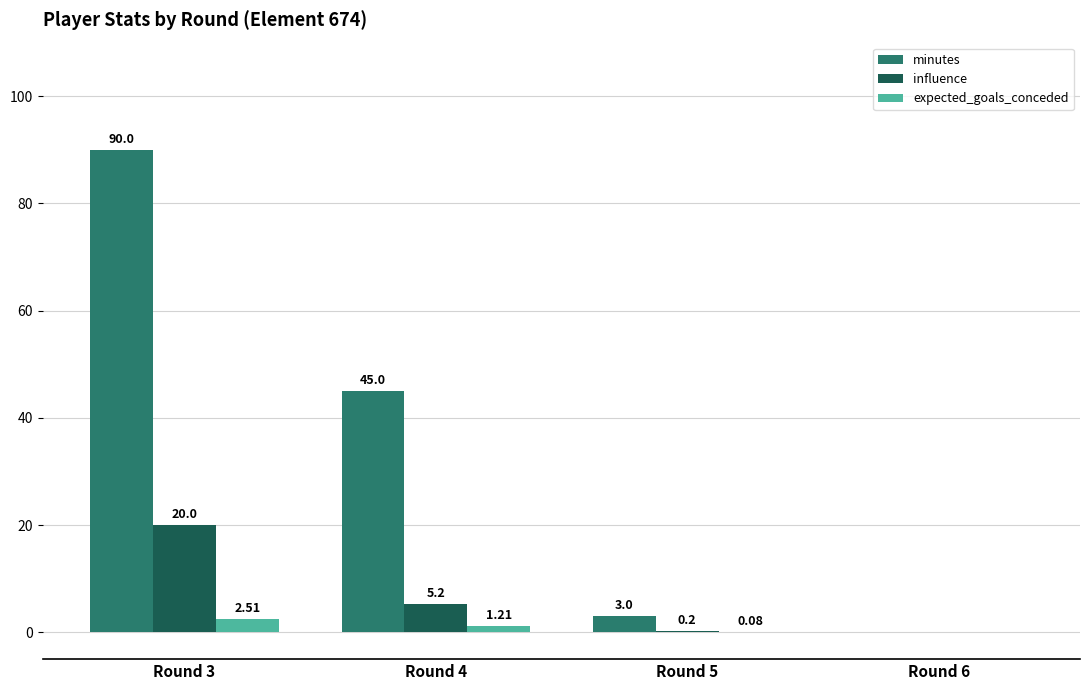

Is the value of minutes at Round 5 greater than the value of expected_goals_conceded at Round 5?

Yes